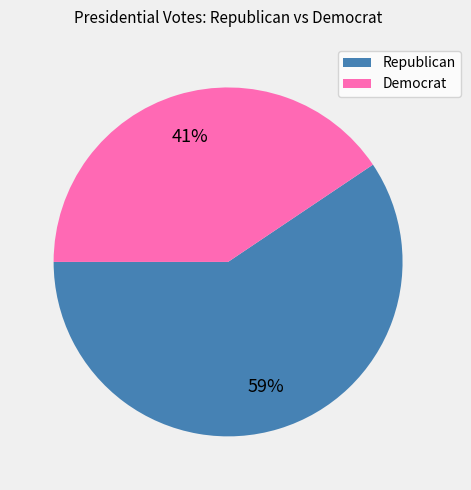

Rank the categories by value from highest to lowest.

Republican, Democrat